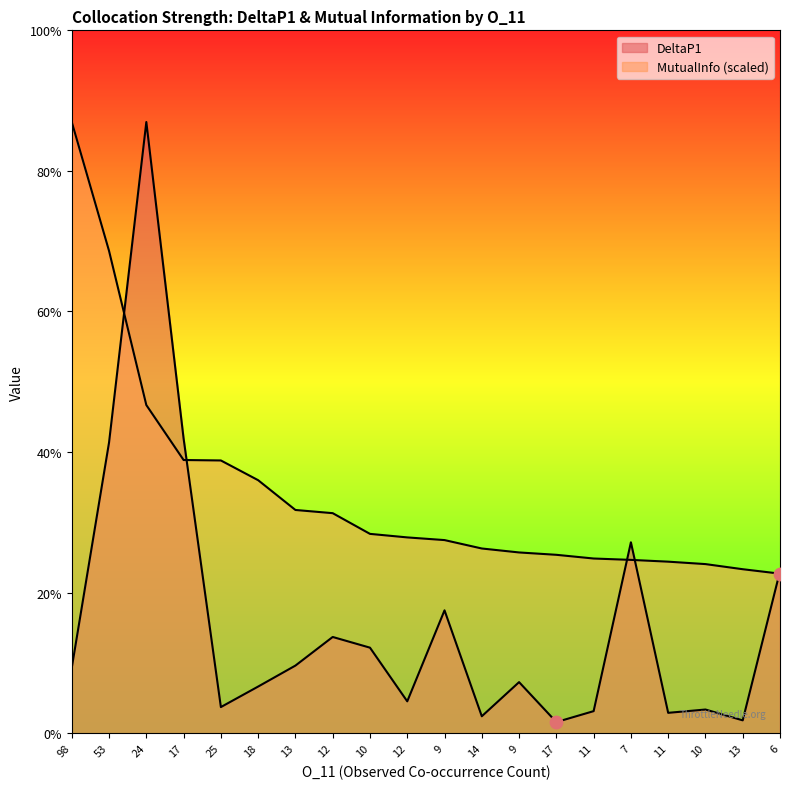

What are all the series names shown in the legend?

DeltaP1, MutualInfo